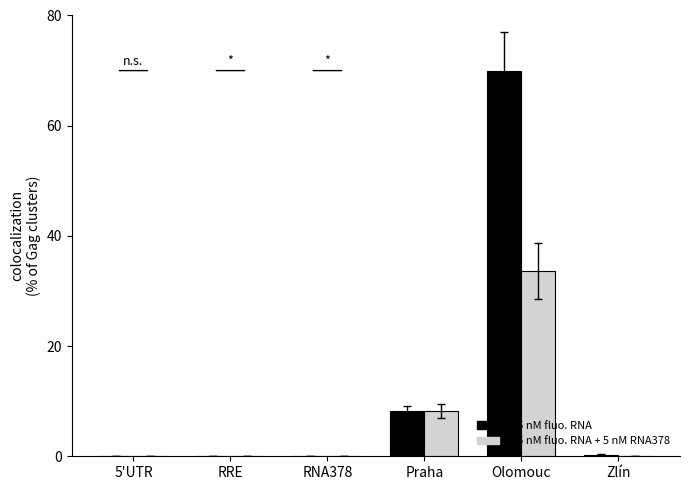

Which series has the widest spread of values?

0.5 nM fluo. RNA